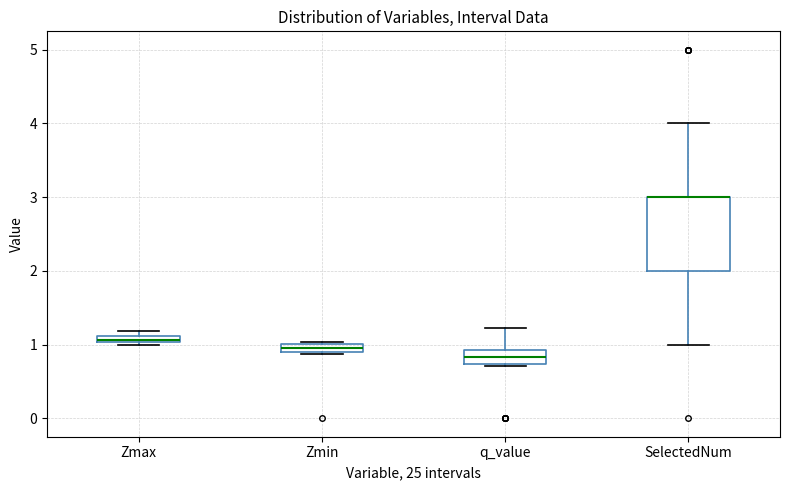

Which box is the tallest, from its lower edge to its upper edge?

SelectedNum